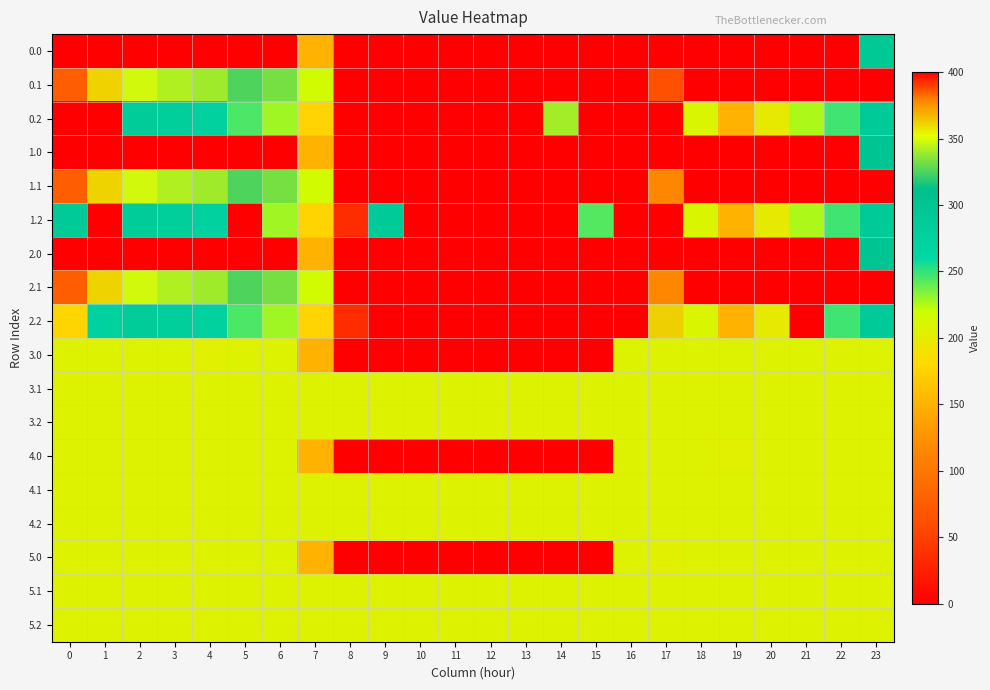

Reading left to right, extract all data points from this chart.

0.0: 0=400.0	1=400.0	2=400.0	3=400.0	4=400.0	5=400.0	6=400.0	7=150.1	8=0.0	9=0.0	10=0.0	11=0.0	12=0.0	13=0.0	14=0.0	15=0.0	16=0.0	17=0.0	18=0.0	19=0.0	20=0.0	21=0.0	22=0.0	23=290.0
0.1: 0=384.6	1=361.1	2=347.9	3=342.7	4=339.6	5=325.7	6=332.2	7=217.1	8=0.0	9=0.0	10=0.0	11=0.0	12=0.0	13=0.0	14=0.0	15=0.0	16=0.0	17=63.1	18=400.0	19=400.0	20=400.0	21=400.0	22=400.0	23=399.4
0.2: 0=0.0	1=0.0	2=285.5	3=281.0	4=274.4	5=245.0	6=228.8	7=176.6	8=0.0	9=0.0	10=0.0	11=400.0	12=400.0	13=0.0	14=340.5	15=400.0	16=400.0	17=0.0	18=210.0	19=151.0	20=199.2	21=226.4	22=247.4	23=287.5
1.0: 0=400.0	1=400.0	2=400.0	3=400.0	4=400.0	5=400.0	6=400.0	7=150.1	8=0.0	9=0.0	10=0.0	11=0.0	12=0.0	13=0.0	14=0.0	15=0.0	16=0.0	17=0.0	18=0.0	19=0.0	20=0.0	21=0.0	22=0.0	23=301.7
1.1: 0=384.6	1=361.1	2=347.9	3=342.7	4=339.6	5=325.7	6=332.2	7=217.1	8=0.0	9=0.0	10=0.0	11=0.0	12=0.0	13=0.0	14=0.0	15=0.0	16=0.0	17=115.4	18=400.0	19=400.0	20=400.0	21=400.0	22=400.0	23=399.4
1.2: 0=287.1	1=0.0	2=285.5	3=281.0	4=274.4	5=0.0	6=228.8	7=176.6	8=35.3	9=288.5	10=0.0	11=0.0	12=400.0	13=0.0	14=400.0	15=243.3	16=400.0	17=0.0	18=210.0	19=151.0	20=199.2	21=226.4	22=247.4	23=287.5
2.0: 0=400.0	1=400.0	2=400.0	3=400.0	4=400.0	5=400.0	6=400.0	7=150.1	8=0.0	9=0.0	10=0.0	11=0.0	12=0.0	13=0.0	14=0.0	15=0.0	16=0.0	17=0.0	18=0.0	19=0.0	20=0.0	21=0.0	22=0.0	23=298.0
2.1: 0=384.6	1=361.1	2=347.9	3=342.7	4=339.6	5=325.7	6=332.2	7=217.1	8=0.0	9=0.0	10=0.0	11=0.0	12=0.0	13=0.0	14=0.0	15=0.0	16=0.0	17=115.4	18=400.0	19=400.0	20=400.0	21=400.0	22=400.0	23=399.4
2.2: 0=177.7	1=272.7	2=285.5	3=281.0	4=274.4	5=245.0	6=228.8	7=176.6	8=35.3	9=0.0	10=0.0	11=0.0	12=400.0	13=0.0	14=0.0	15=400.0	16=400.0	17=362.4	18=210.0	19=151.0	20=199.2	21=0.0	22=247.4	23=287.5
3.0: 0=207.0	1=207.0	2=207.0	3=207.0	4=203.7	5=207.0	6=207.0	7=150.1	8=0.0	9=0.0	10=0.0	11=0.0	12=0.0	13=0.0	14=0.0	15=0.0	16=207.0	17=207.0	18=207.0	19=207.0	20=207.0	21=207.0	22=207.0	23=207.0
3.1: 0=207.0	1=207.0	2=207.0	3=207.0	4=207.0	5=207.0	6=207.0	7=207.0	8=207.0	9=207.0	10=207.0	11=207.0	12=207.0	13=207.0	14=207.0	15=207.0	16=207.0	17=207.0	18=207.0	19=207.0	20=207.0	21=207.0	22=207.0	23=207.0
3.2: 0=207.0	1=207.0	2=207.0	3=207.0	4=207.0	5=207.0	6=207.0	7=207.0	8=207.0	9=207.0	10=207.0	11=207.0	12=207.0	13=207.0	14=207.0	15=207.0	16=207.0	17=207.0	18=207.0	19=207.0	20=207.0	21=207.0	22=207.0	23=207.0
4.0: 0=207.0	1=207.0	2=207.0	3=207.0	4=207.0	5=207.0	6=207.0	7=150.1	8=0.0	9=0.0	10=0.0	11=0.0	12=0.0	13=0.0	14=0.0	15=0.0	16=207.0	17=207.0	18=207.0	19=203.7	20=207.0	21=207.0	22=207.0	23=207.0
4.1: 0=207.0	1=207.0	2=207.0	3=207.0	4=207.0	5=207.0	6=207.0	7=207.0	8=207.0	9=207.0	10=207.0	11=207.0	12=207.0	13=207.0	14=207.0	15=207.0	16=207.0	17=207.0	18=207.0	19=207.0	20=207.0	21=207.0	22=207.0	23=207.0
4.2: 0=207.0	1=207.0	2=207.0	3=207.0	4=207.0	5=207.0	6=207.0	7=207.0	8=207.0	9=207.0	10=207.0	11=207.0	12=207.0	13=207.0	14=207.0	15=207.0	16=207.0	17=207.0	18=207.0	19=207.0	20=207.0	21=207.0	22=207.0	23=207.0
5.0: 0=207.0	1=207.0	2=207.0	3=207.0	4=207.0	5=207.0	6=207.0	7=150.1	8=0.0	9=0.0	10=0.0	11=0.0	12=0.0	13=0.0	14=0.0	15=0.0	16=207.0	17=203.7	18=207.0	19=207.0	20=207.0	21=207.0	22=207.0	23=207.0
5.1: 0=207.0	1=207.0	2=207.0	3=207.0	4=207.0	5=207.0	6=207.0	7=207.0	8=207.0	9=207.0	10=207.0	11=207.0	12=207.0	13=207.0	14=207.0	15=207.0	16=207.0	17=207.0	18=207.0	19=207.0	20=207.0	21=207.0	22=207.0	23=207.0
5.2: 0=207.0	1=207.0	2=207.0	3=207.0	4=207.0	5=207.0	6=207.0	7=207.0	8=207.0	9=207.0	10=207.0	11=207.0	12=207.0	13=207.0	14=207.0	15=207.0	16=207.0	17=207.0	18=207.0	19=207.0	20=207.0	21=207.0	22=207.0	23=207.0